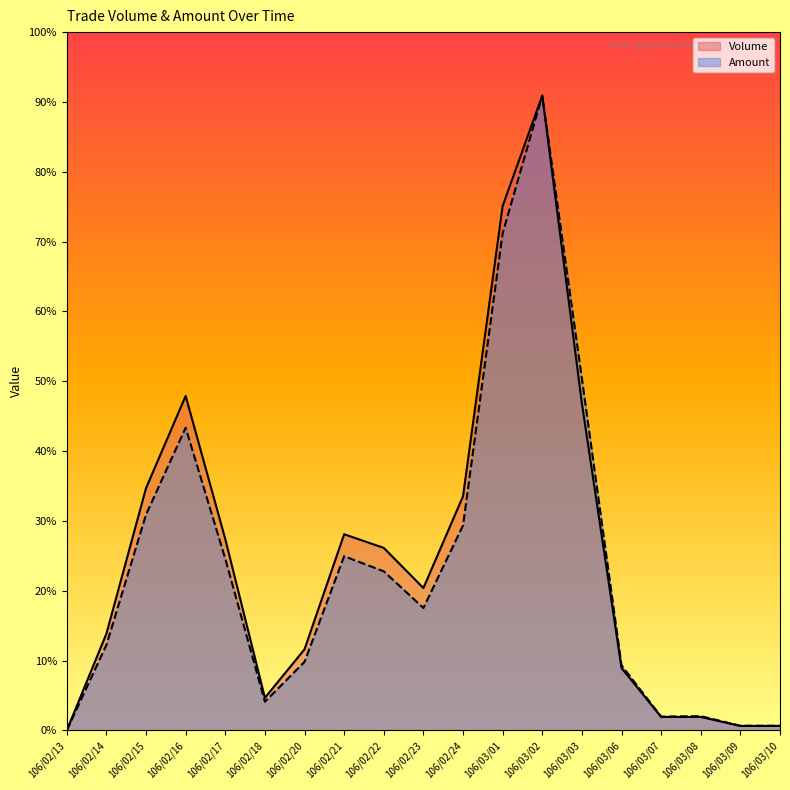

Reading right to left, extract all data points from this chart.

Volume: 20000	20000	61000	61000	284000	1489000	2891000	2388000	1066000	648000	831000	893000	369000	148000	871000	1523000	1103000	440000	0
Amount: 21000	20700	64650	62420	296120	1602450	2890750	2263640	932930	557170	724130	792890	311730	130240	781300	1378090	982870	388760	0